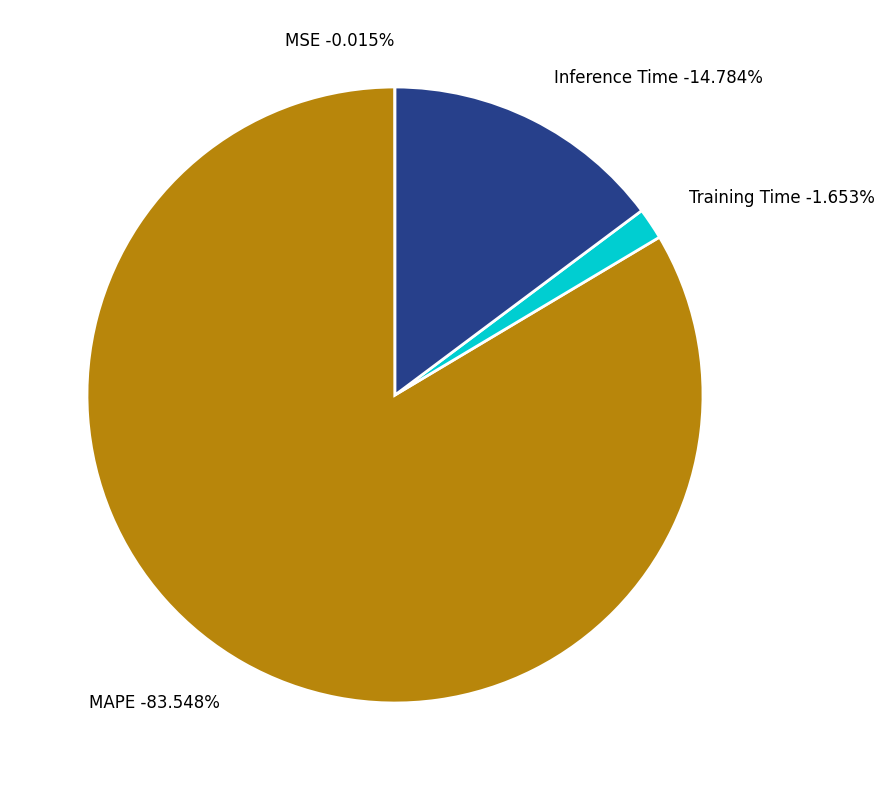

Which slice represents more than half of the pie?

MAPE